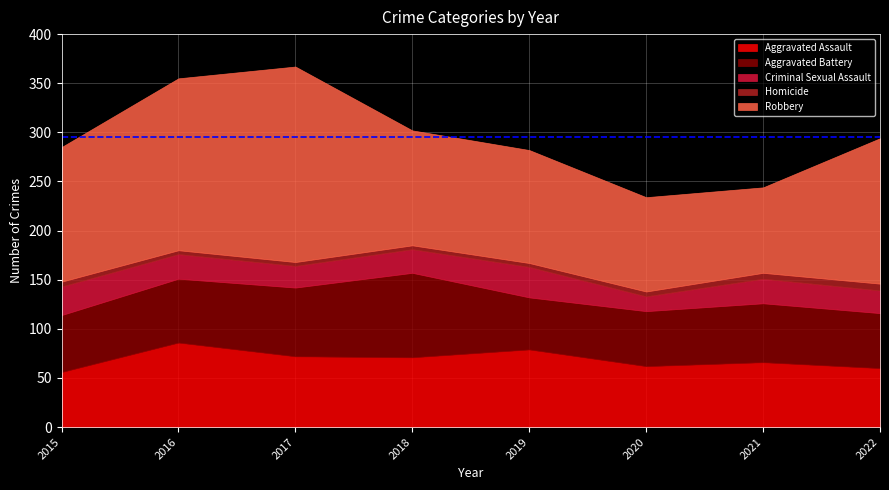

What is the spread (max minus min) of values at 2020?

91